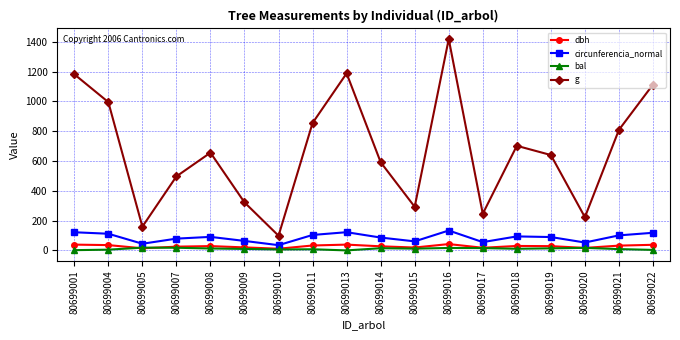

Which series has the largest range (max minus min)?

g